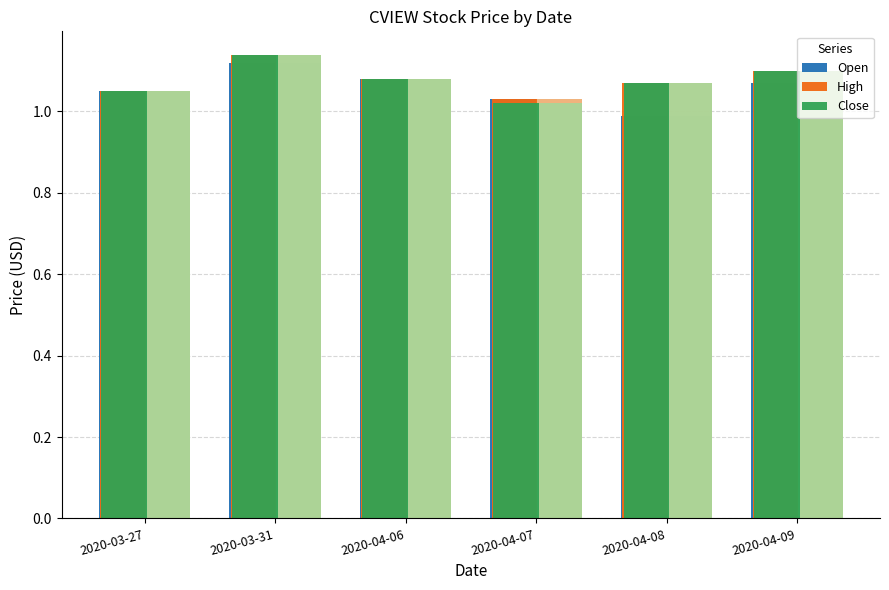

What is the approximate value of Close at 2020-03-31?

1.1